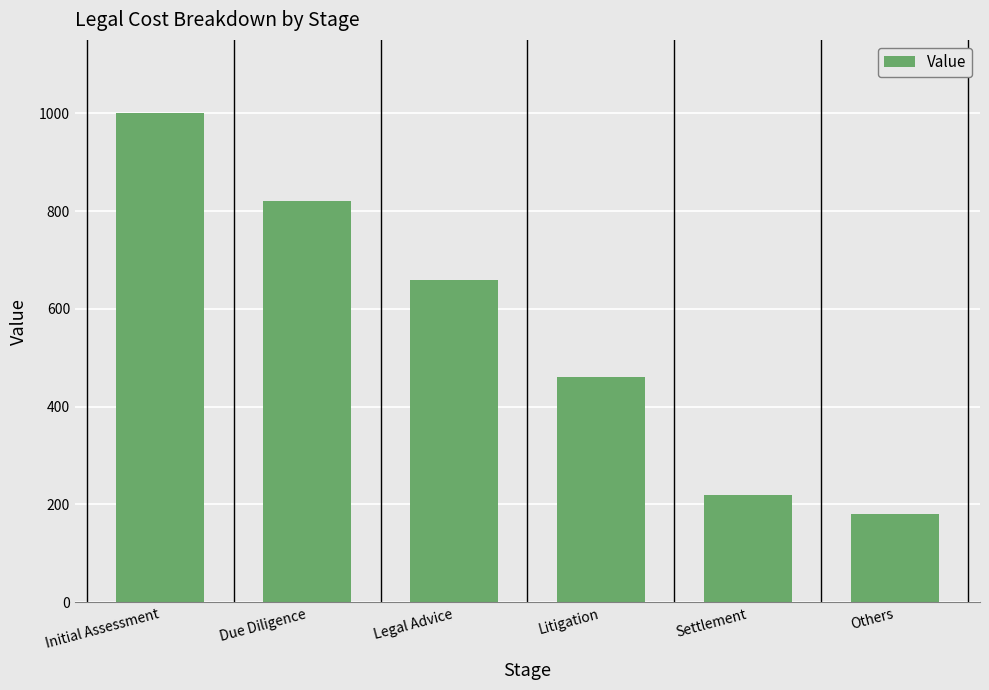

What is the value of the 3rd bar from the left?

660